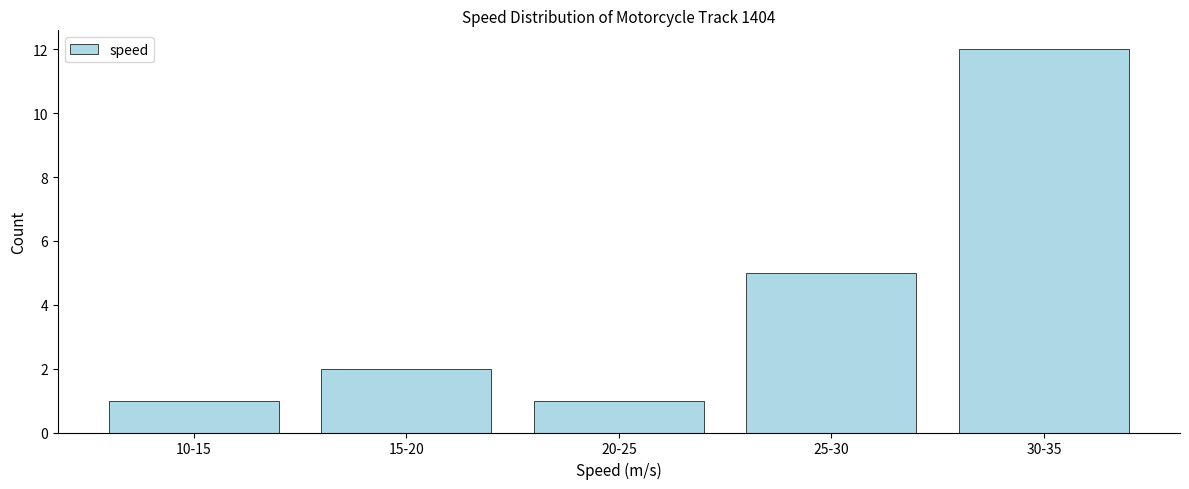

Reading right to left, extract all data points from this chart.

12	5	1	2	1